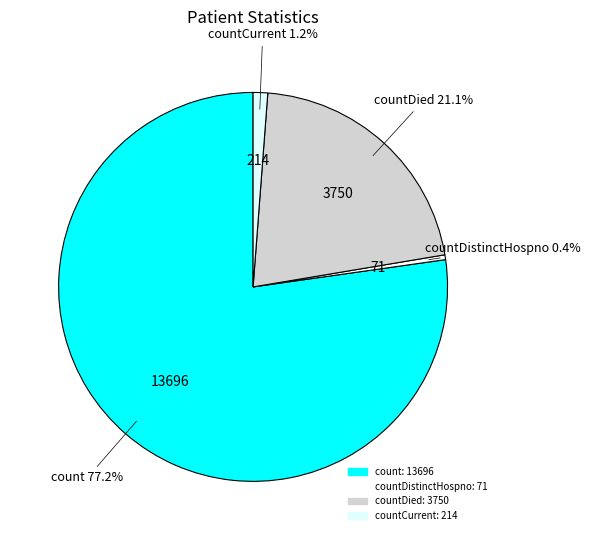

Count the number of slices in the pie.

4